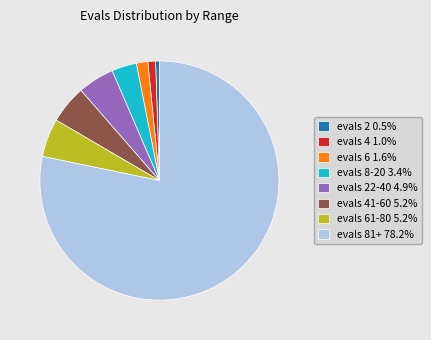

Count the number of slices in the pie.

8